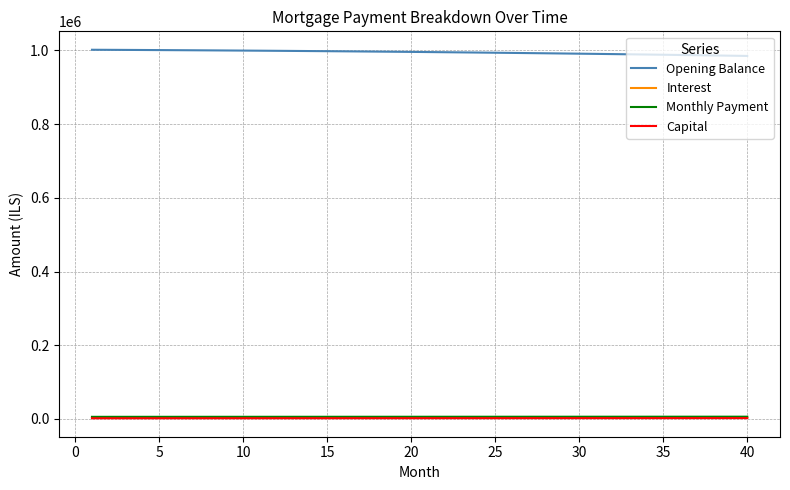

Does the chart have visible grid lines?

Yes